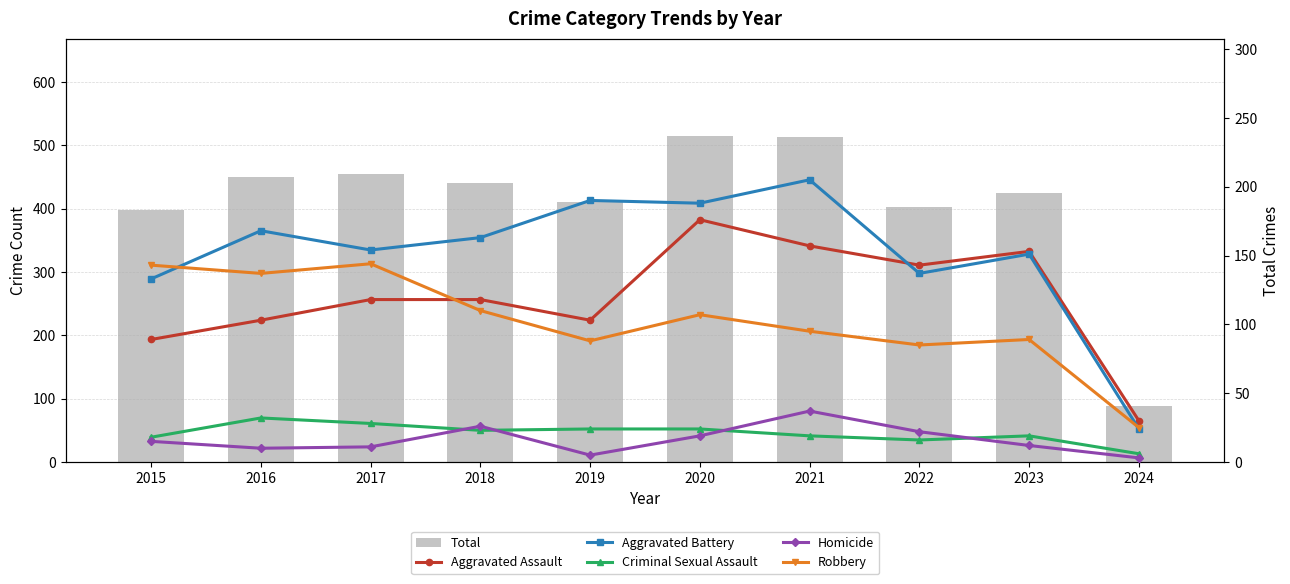

Between 2015 and 2019, which series saw the biggest shift?

Aggravated Battery